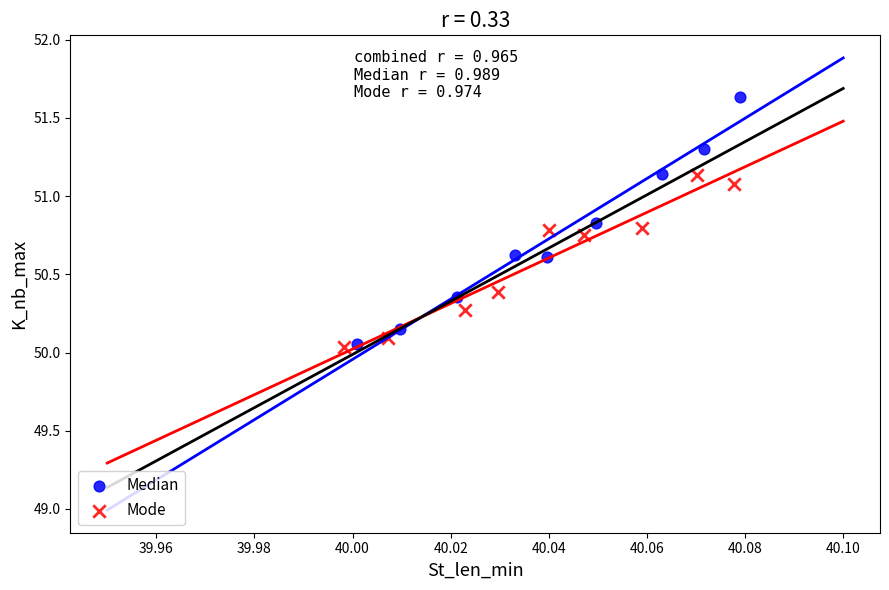

Which series has the largest Y range (max minus min)?

Median